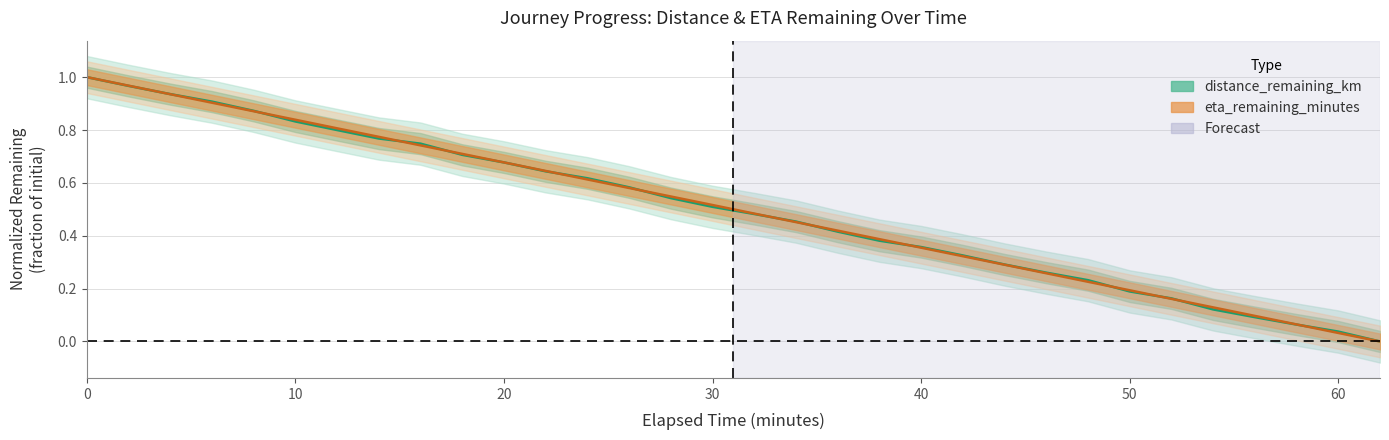

What are all the series names shown in the legend?

distance_remaining_km, eta_remaining_minutes